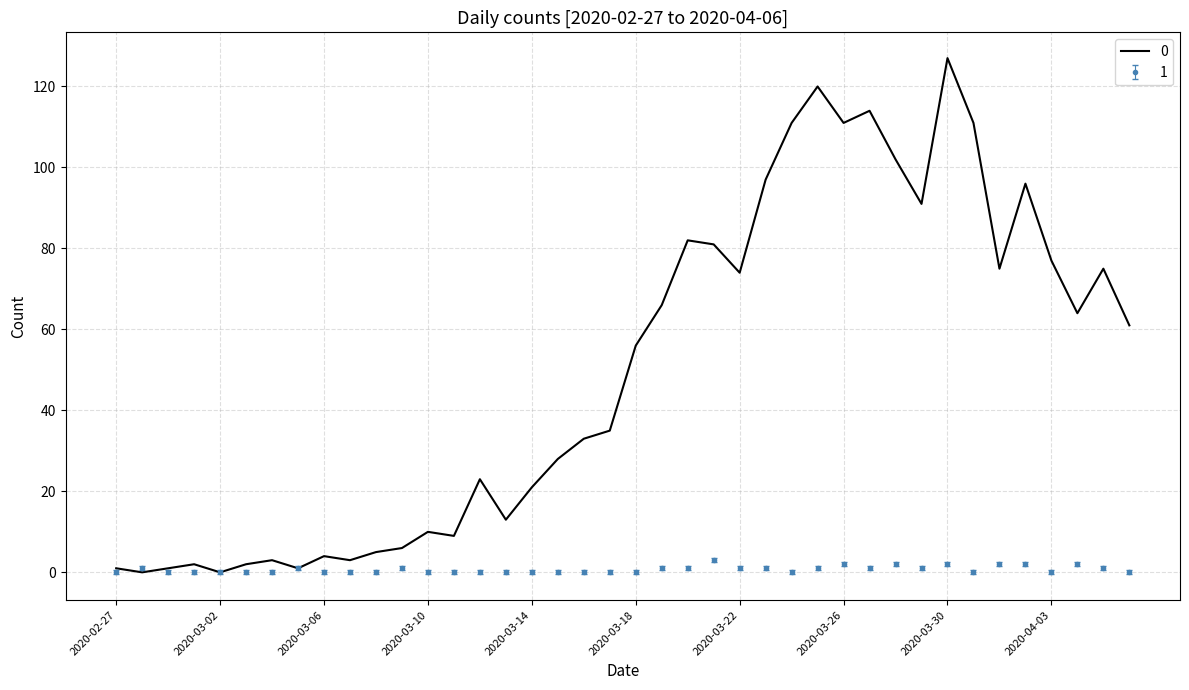

Rank the series by their average value, from highest to lowest.

0, 1